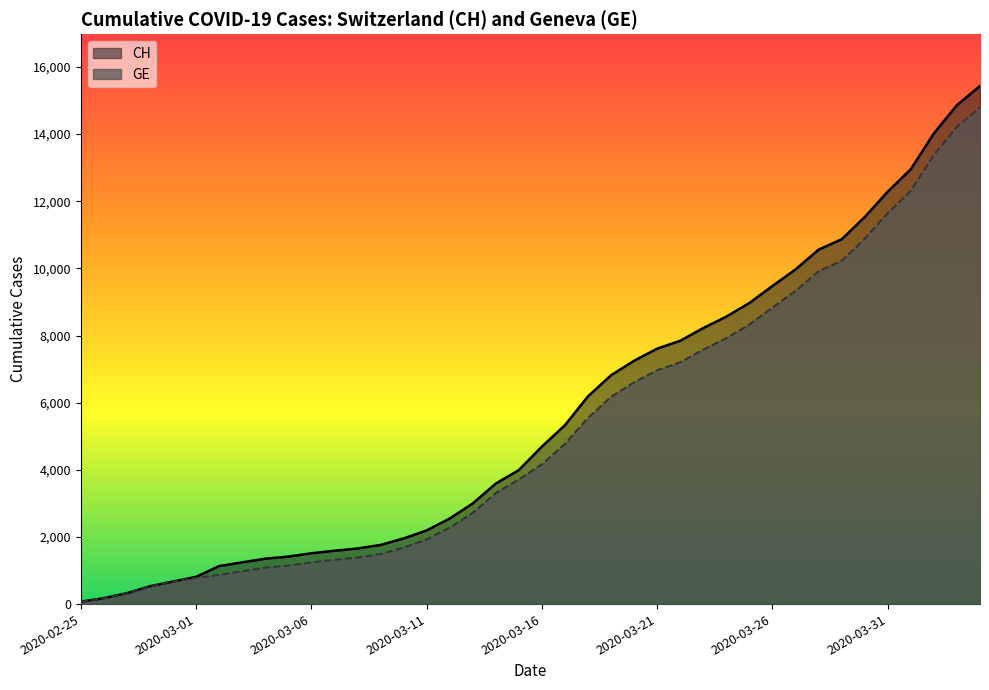

True or false: GE and CH intersect in this chart.

False